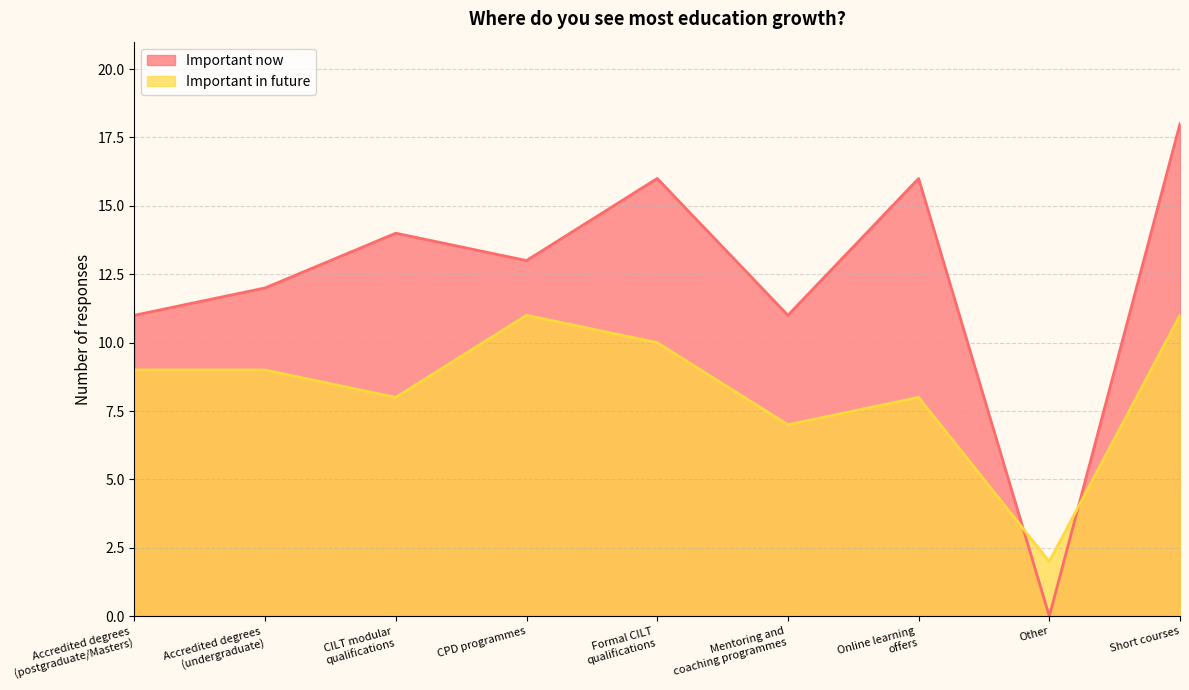

What is the label of the 9th point from the right?

Accredited degrees
(postgraduate/Masters)